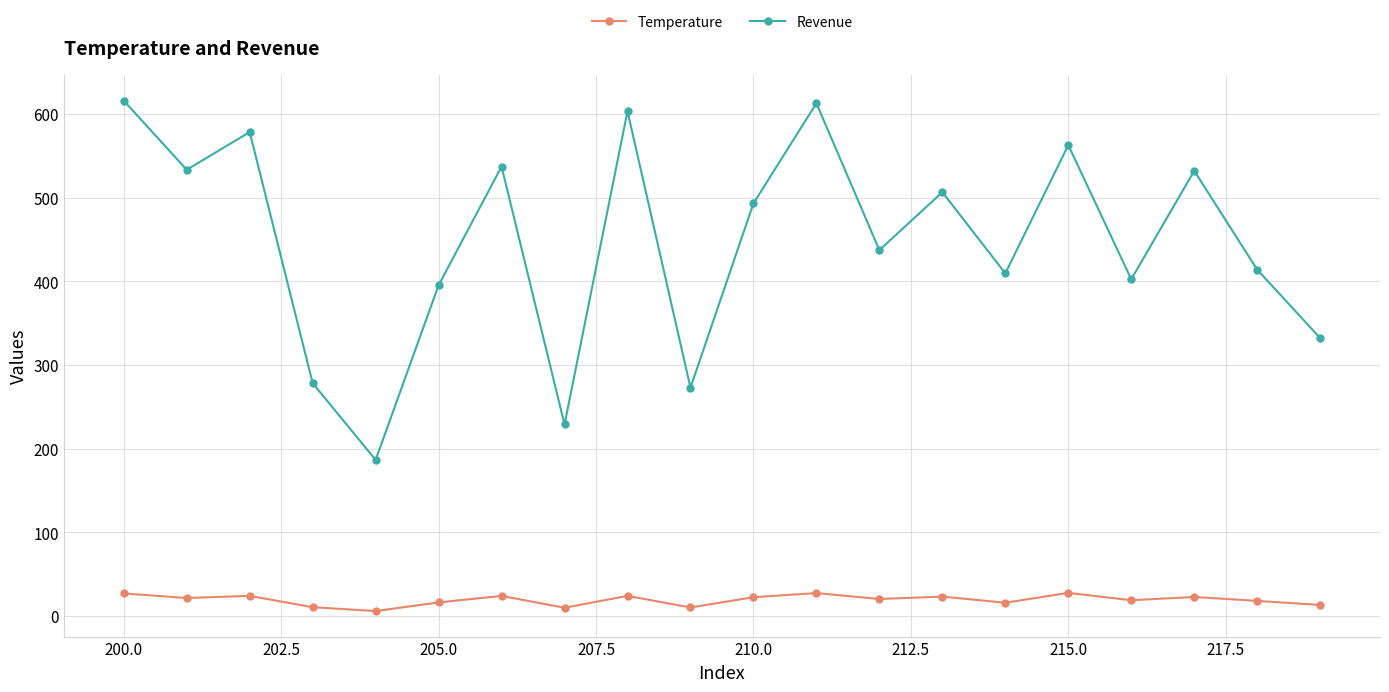

True or false: Revenue and Temperature intersect in this chart.

False